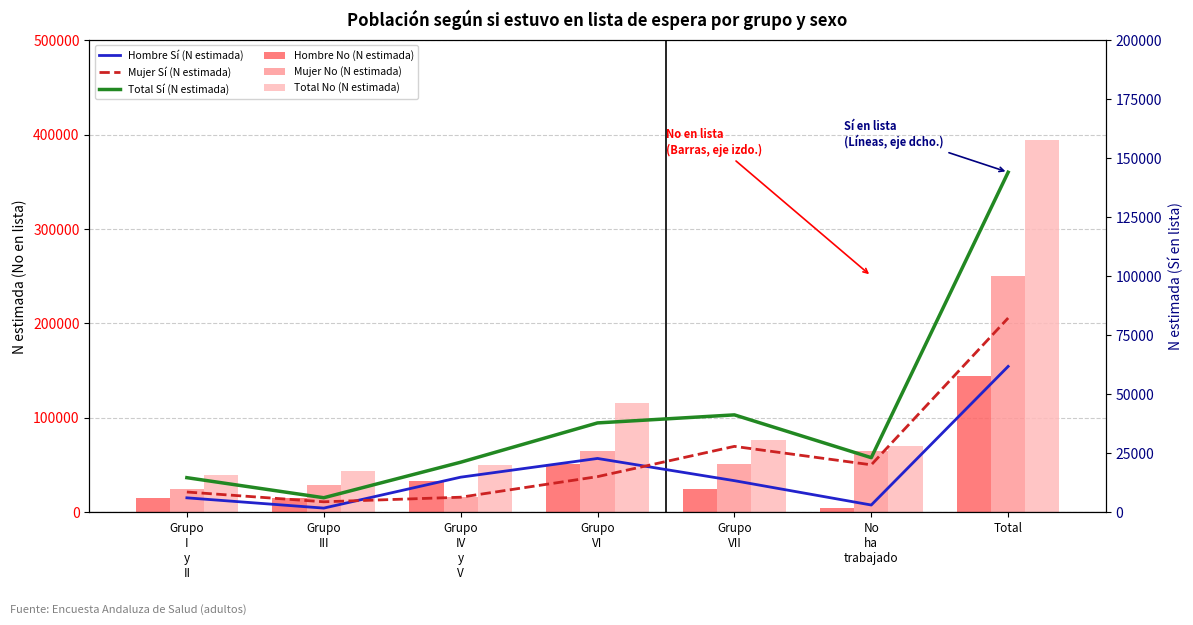

At which category is the sum across all series the highest?

Total